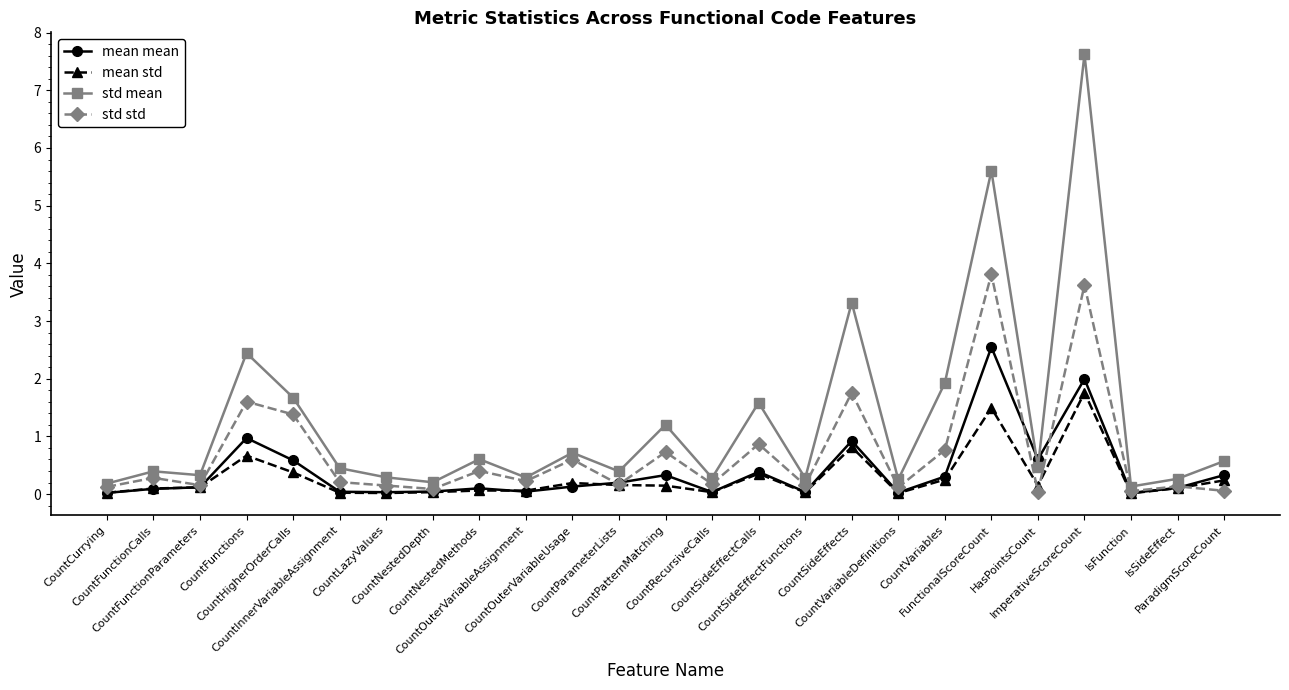

Which series changed the most between HasPointsCount and IsFunction?

mean mean